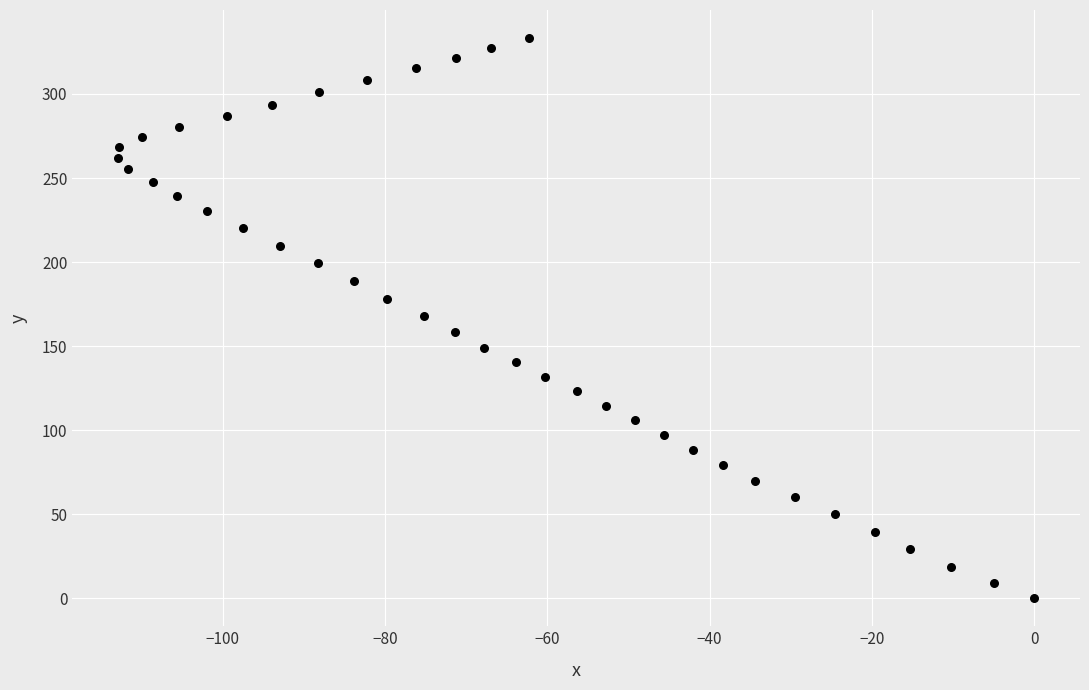

What is the range of Y values (max minus min)?

333.3